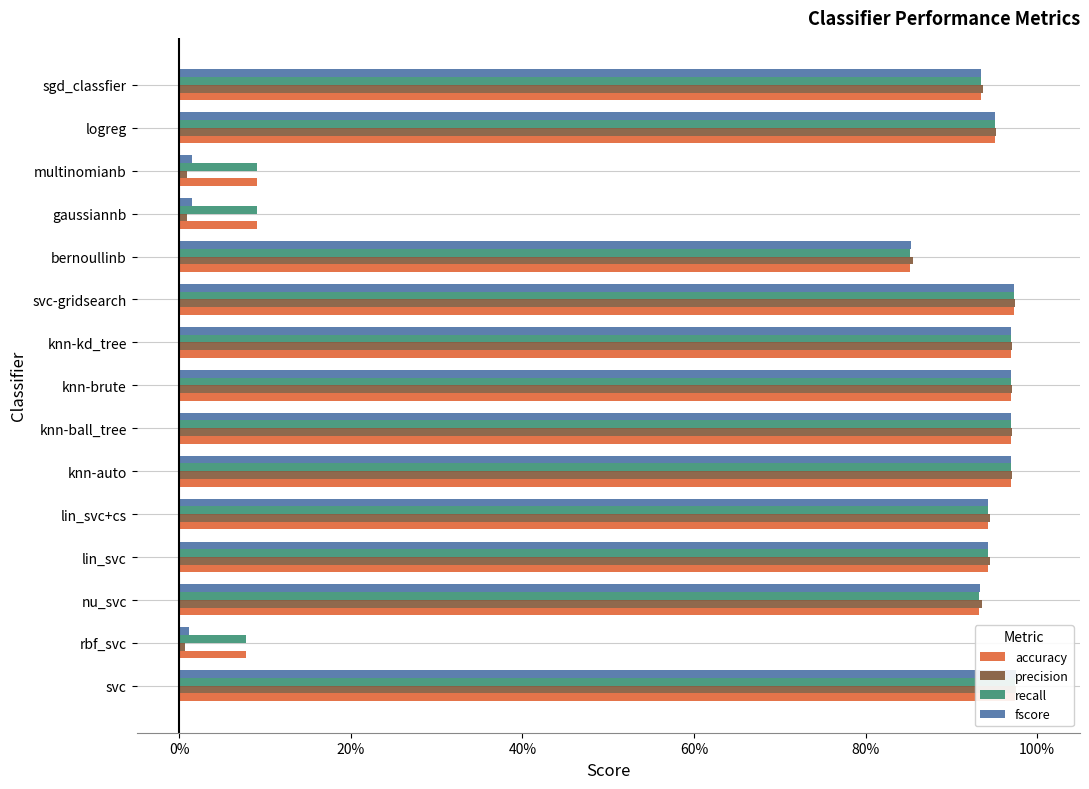

What is the sum of all fscore values?

11.4